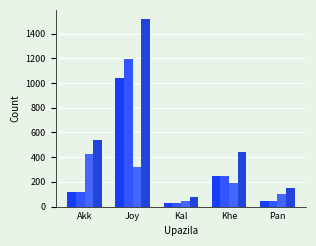

Are the bars grouped side by side (vs. stacked)?

Yes